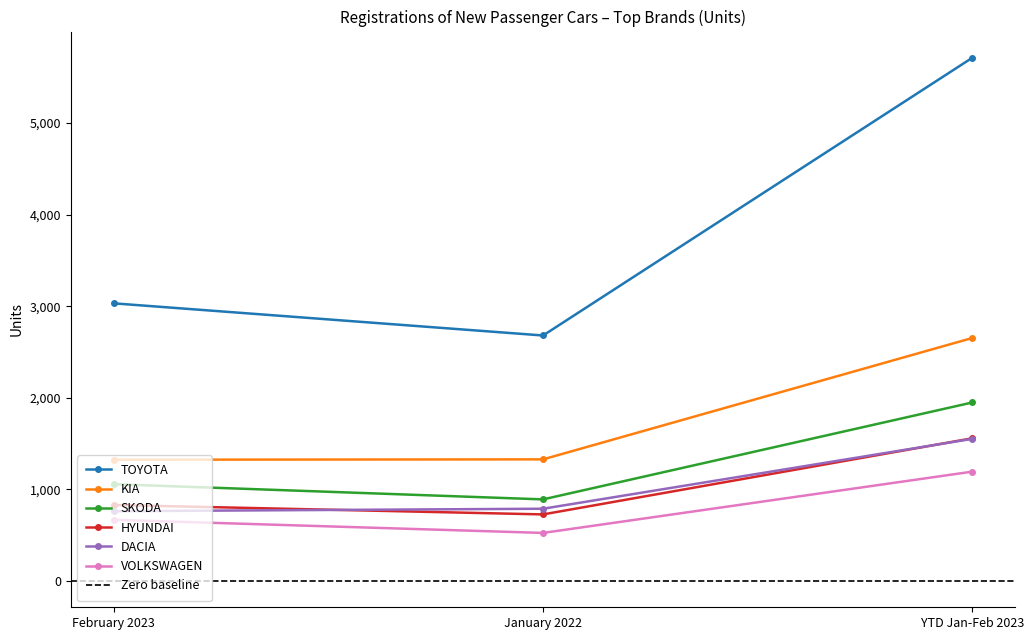

The value of VOLKSWAGEN at YTD Jan-Feb 2023 is 1195. True or false?

True